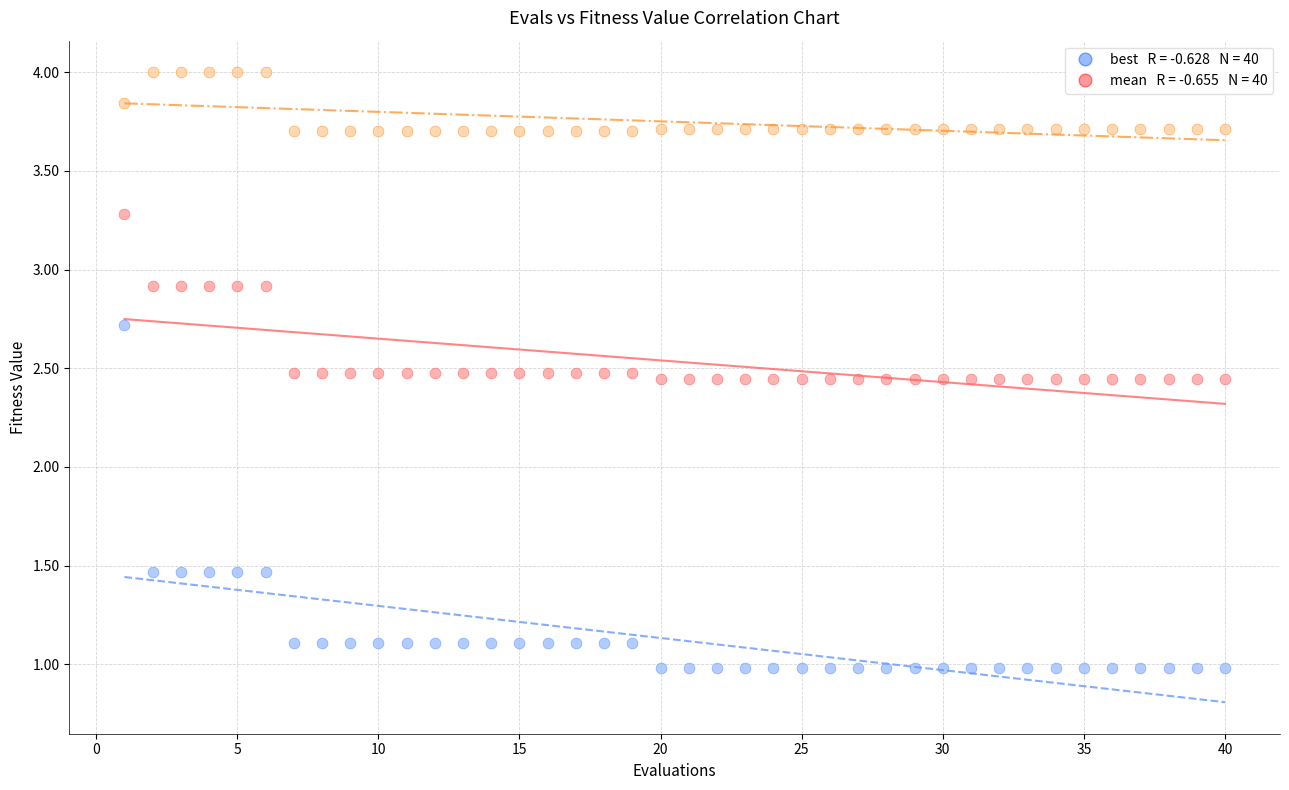

Across all data points, what is the range of Y values (max minus min)?

3.0